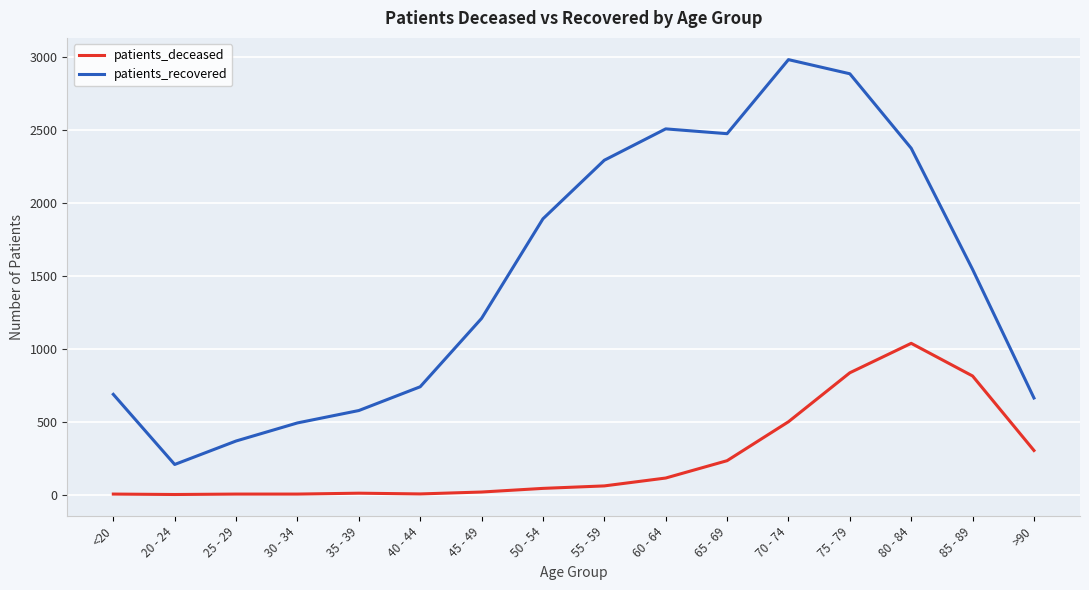

Rank the series at 55 - 59 from lowest to highest value.

patients_deceased, patients_recovered